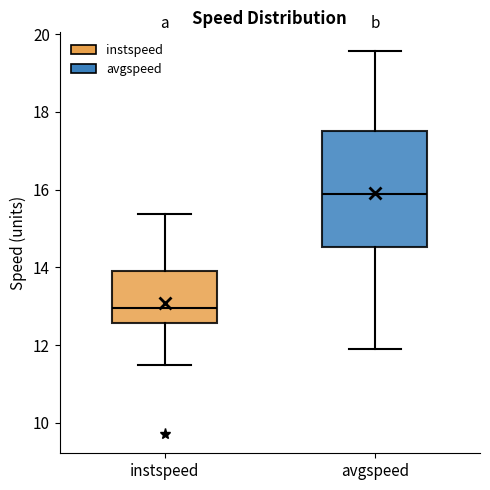

Reading left to right, read every box against the y-axis: the position of its median line, the range the box covers, and the ends of its whiskers. The values are not printed on the chart, so give them approximately, as read against the axis.

instspeed: median 13.0, box 12.6 to 14.0, whiskers 11.6 to 15.4
avgspeed: median 15.8, box 14.6 to 17.6, whiskers 11.8 to 19.6